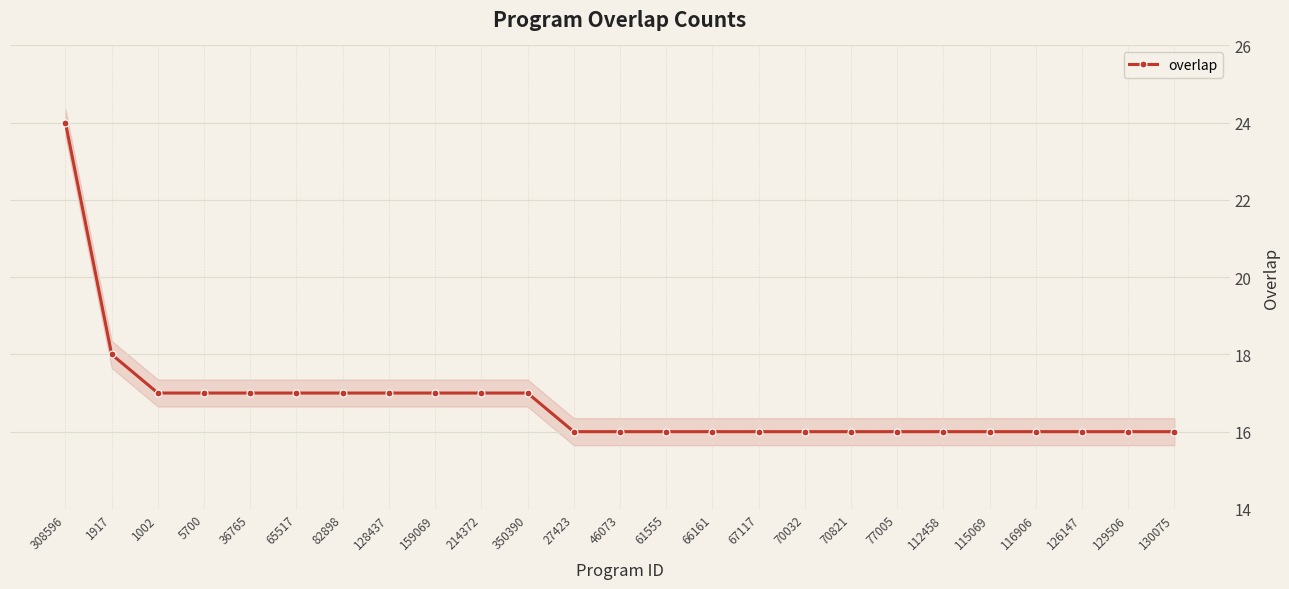

True or false: the data has more than 2 interior local peaks.

False